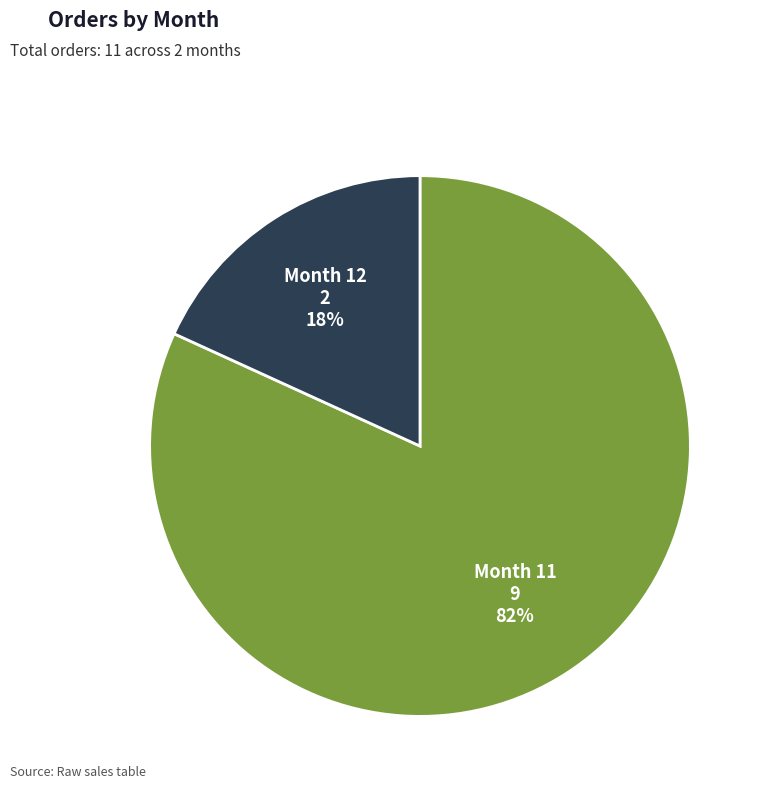

To the nearest percent, what portion does Month 11 represent?

82%